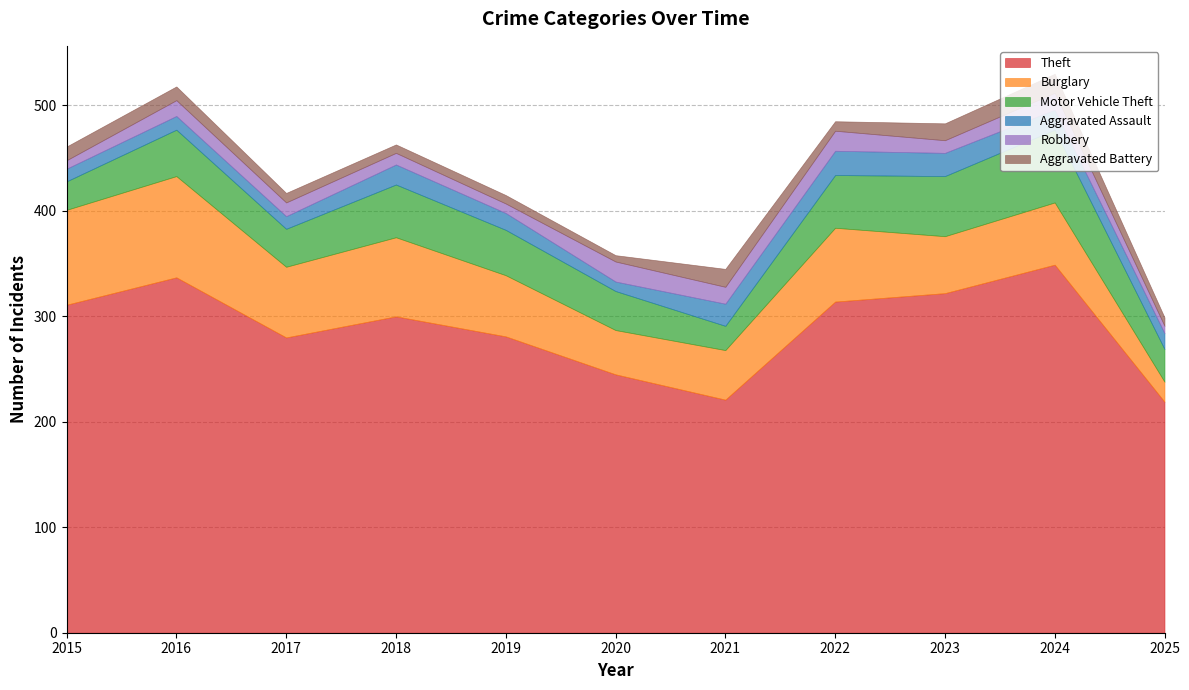

True or false: Motor Vehicle Theft has more than 1 interior local peaks.

True